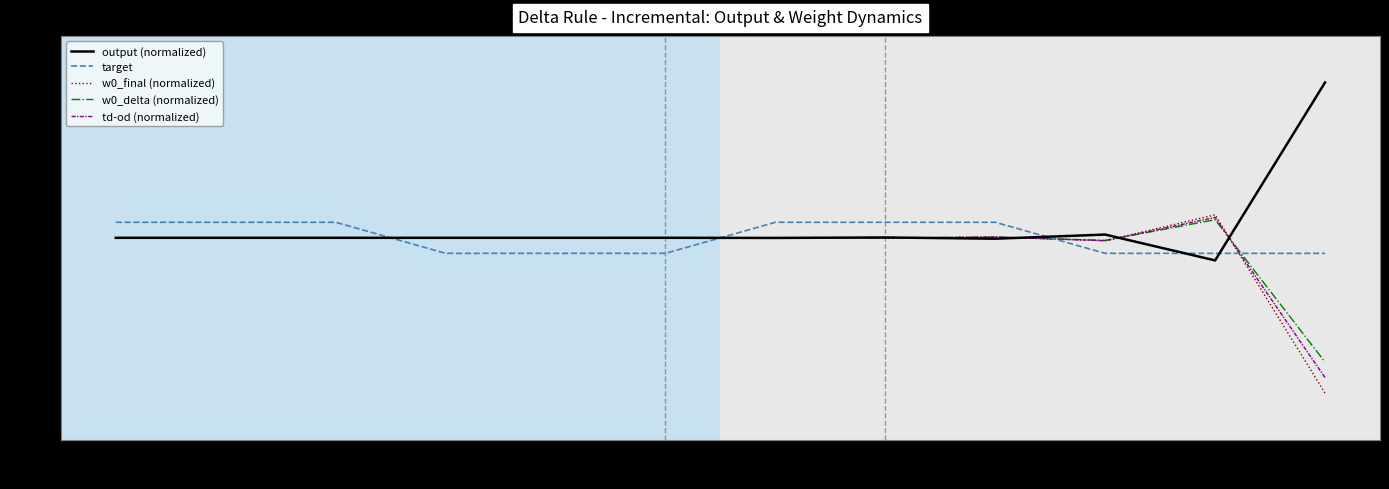

Between S8 and S11, which series saw the biggest shift?

target